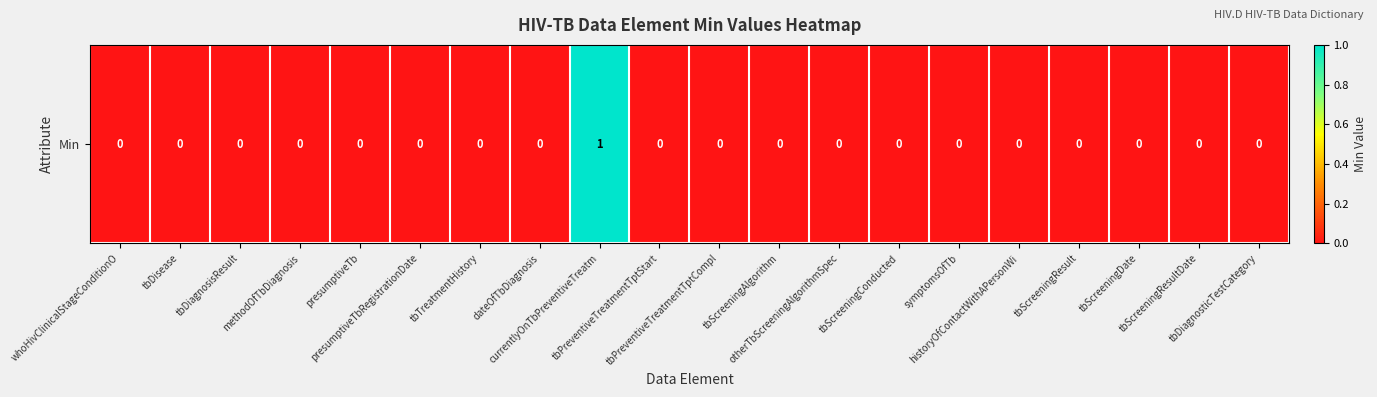

Between tbScreeningDate and methodOfTbDiagnosis, which is larger?

tbScreeningDate